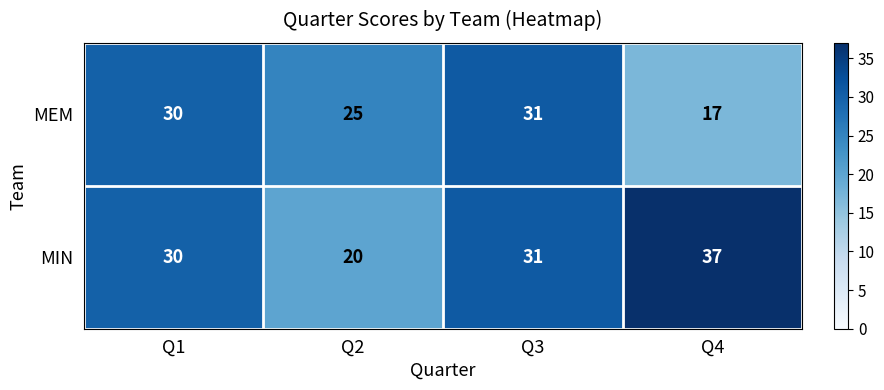

How many data points in MEM are less than 30?

2